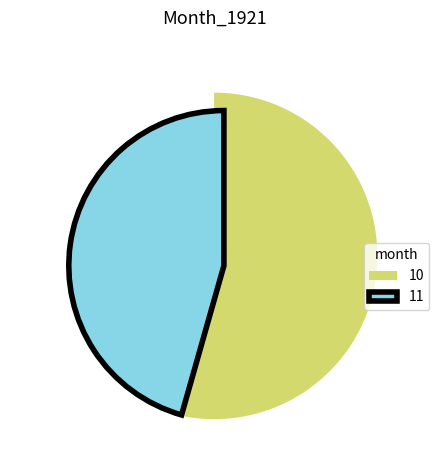

Combined, what portion of the pie is 10 and 11?

100.0%